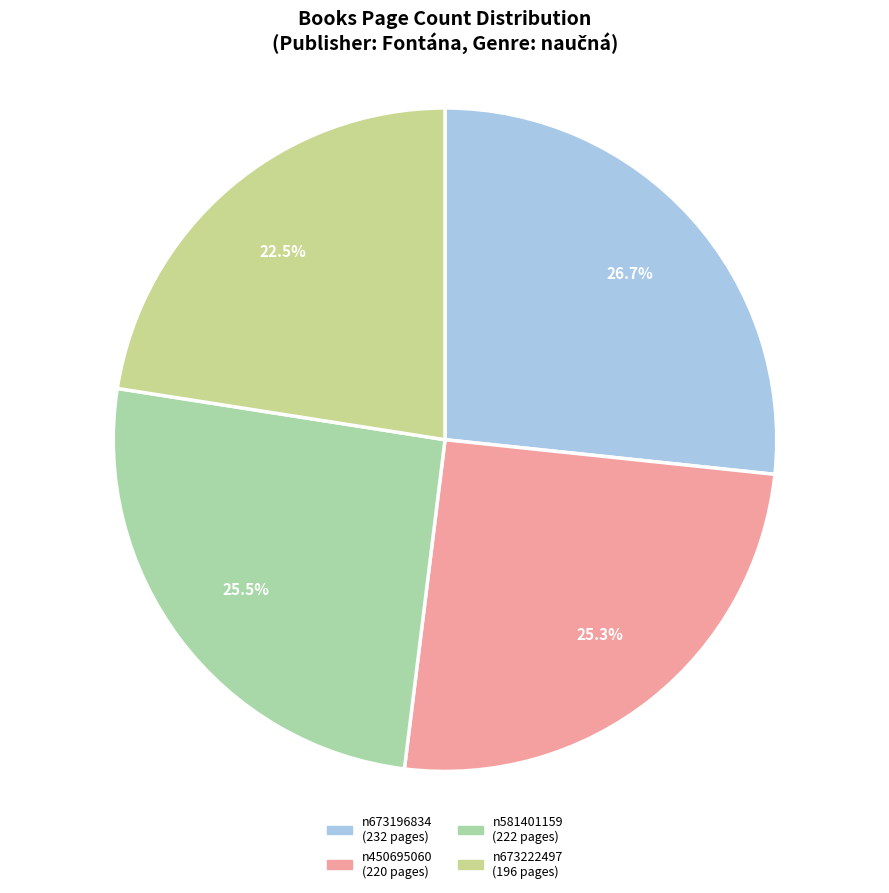

Does any single category account for the majority?

No